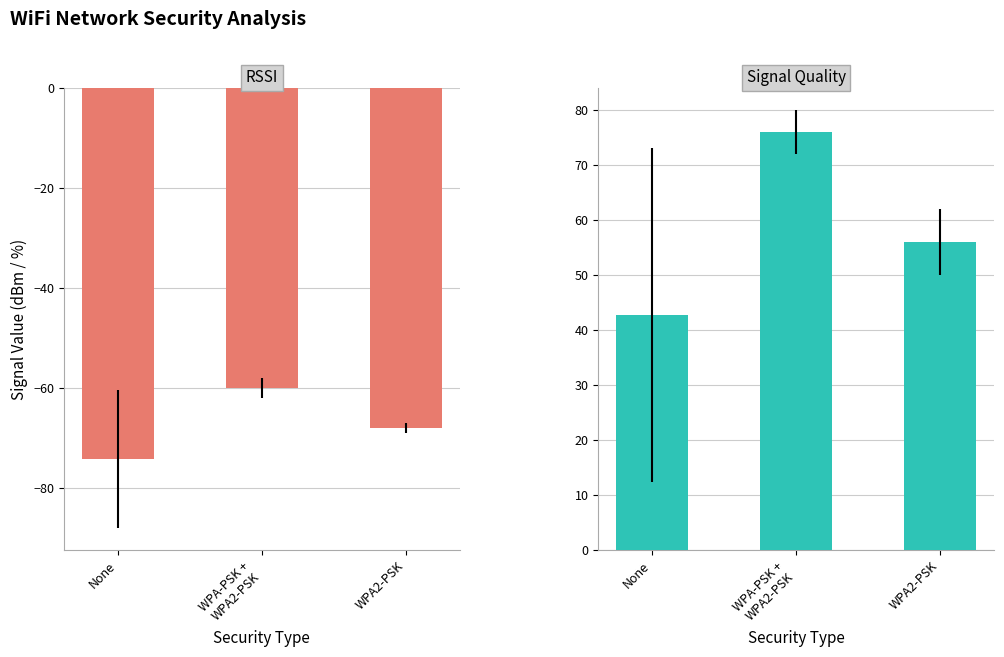

What is the difference between the maximum and minimum values in the Signal Quality series?

33.3